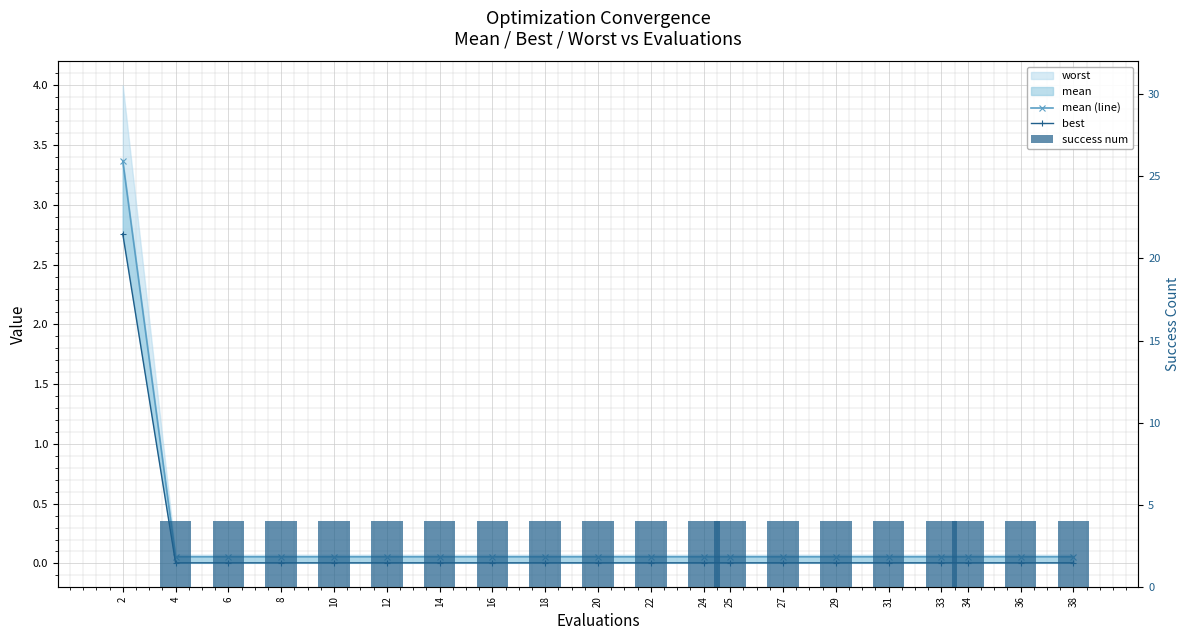

How many data points does each series have?

20